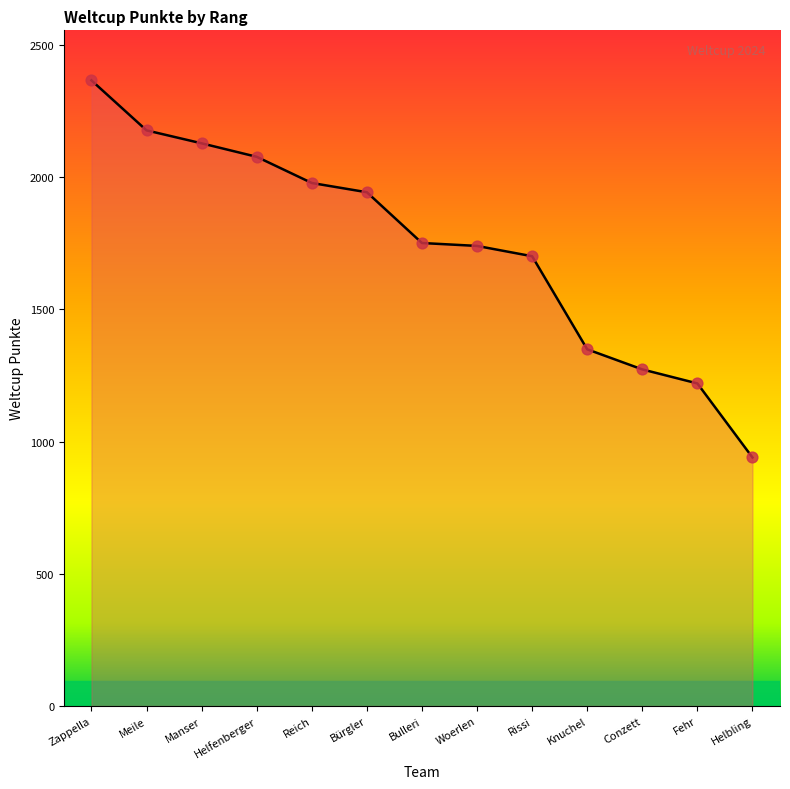

Which has a higher value, Knuchel or Meile?

Meile